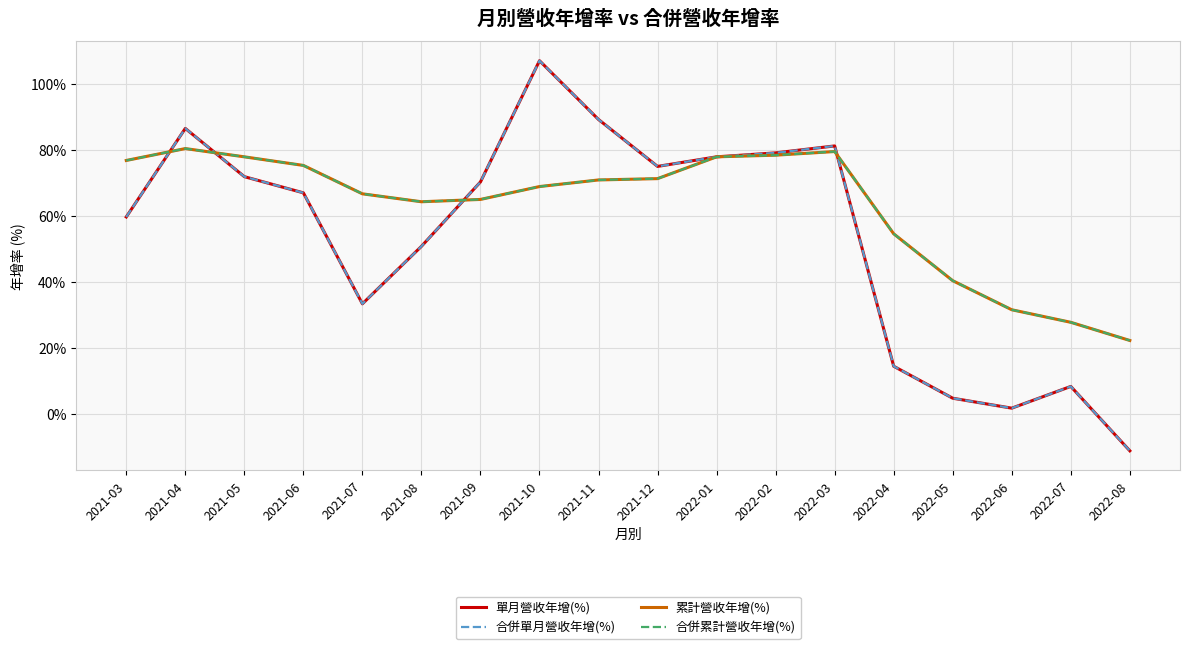

Does the chart display data point markers on the line(s)?

No